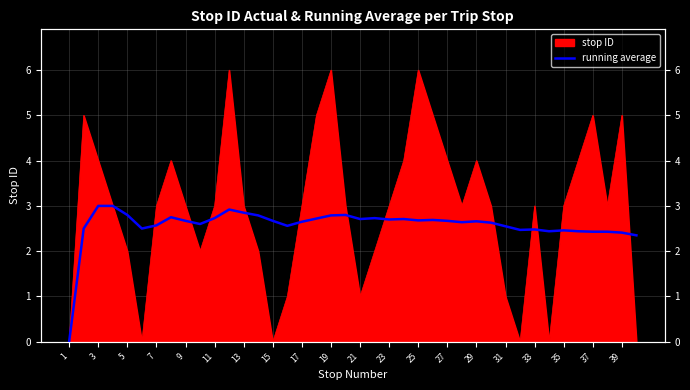

What is the ratio of the value at 21 to the value at 38?

1.1